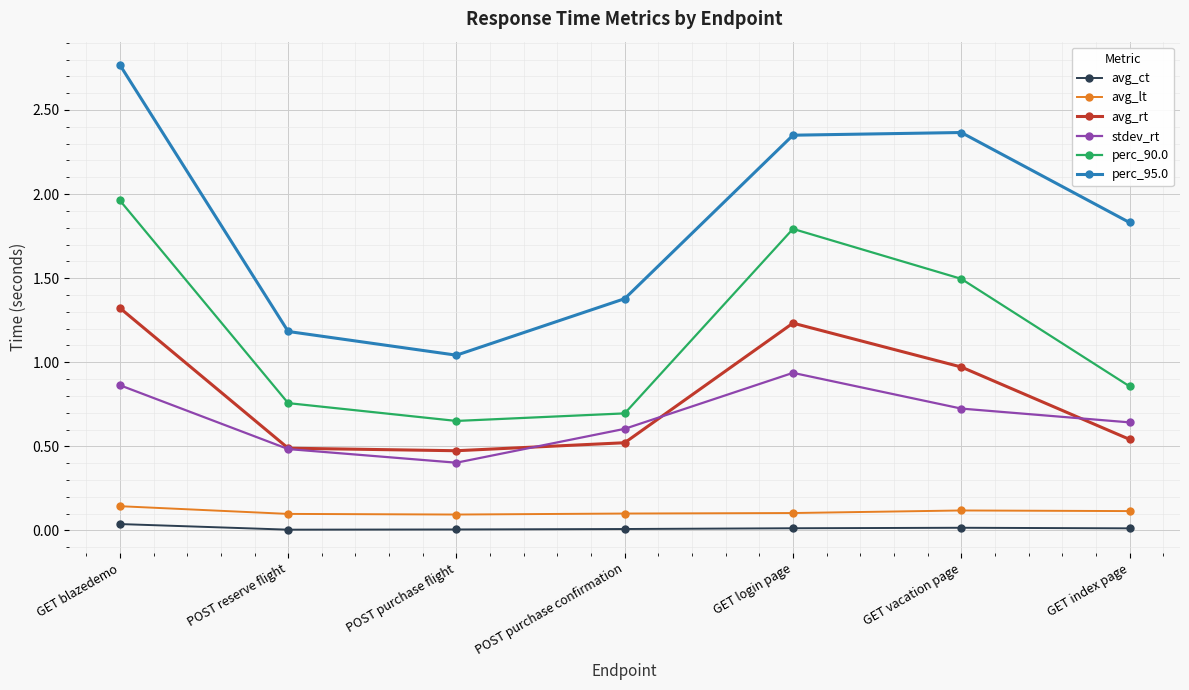

At which category does stdev_rt reach its first local peak?

GET login page